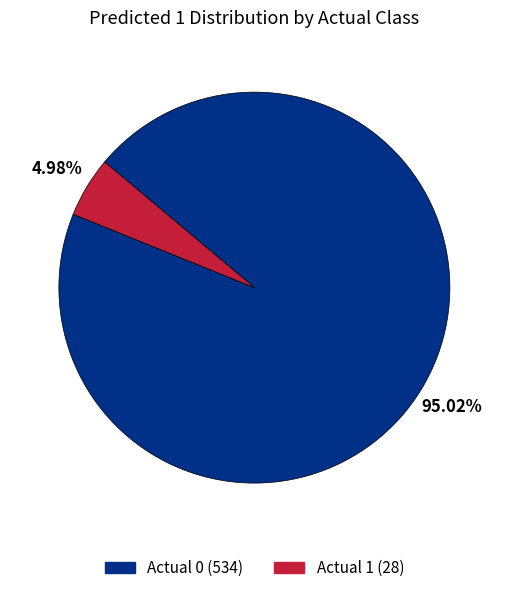

The Actual 1 slice represents 5% of the pie. True or false?

True